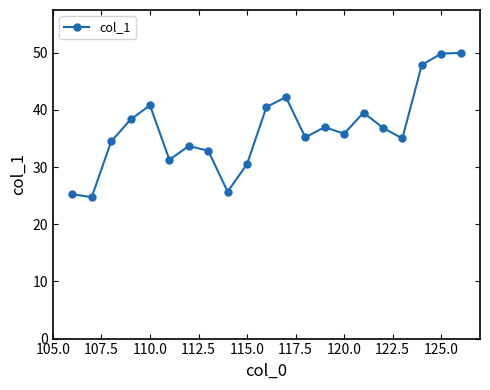

What is the smallest value displayed?

24.7